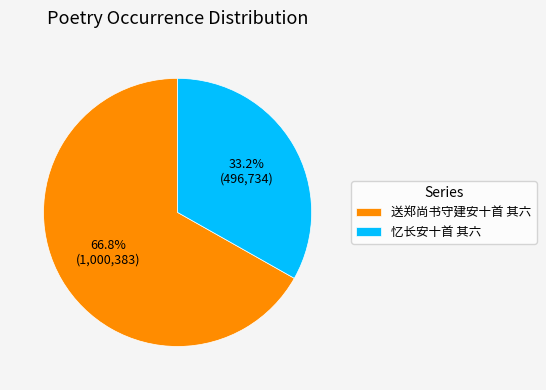

How many slices are in this pie chart?

2